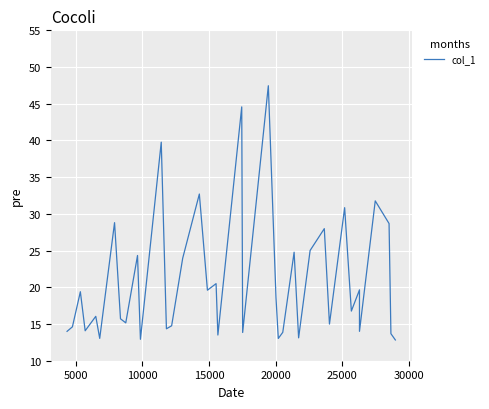

The value at 35 is 23.2. True or false?

False